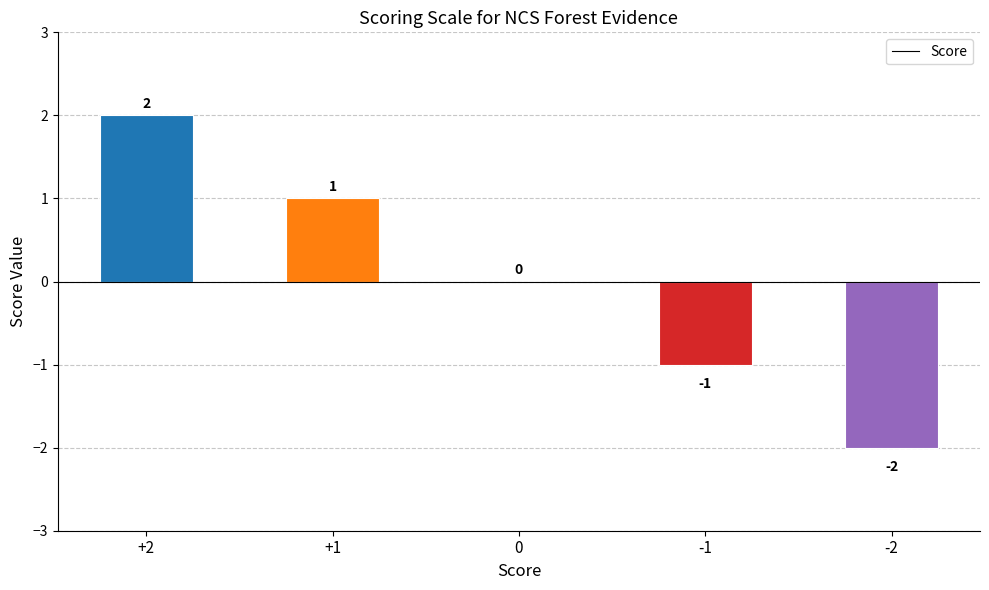

Where does the data first go above 0?

+2